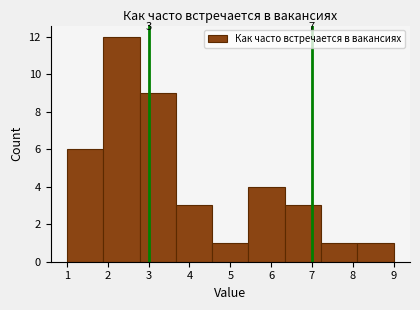

Over which range of the x-axis is the bar tallest?

1.9 to 2.8